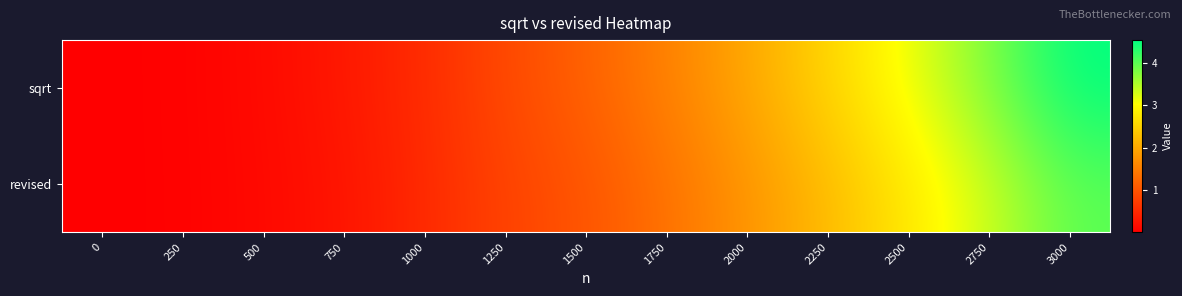

Count the number of data series in this chart.

2